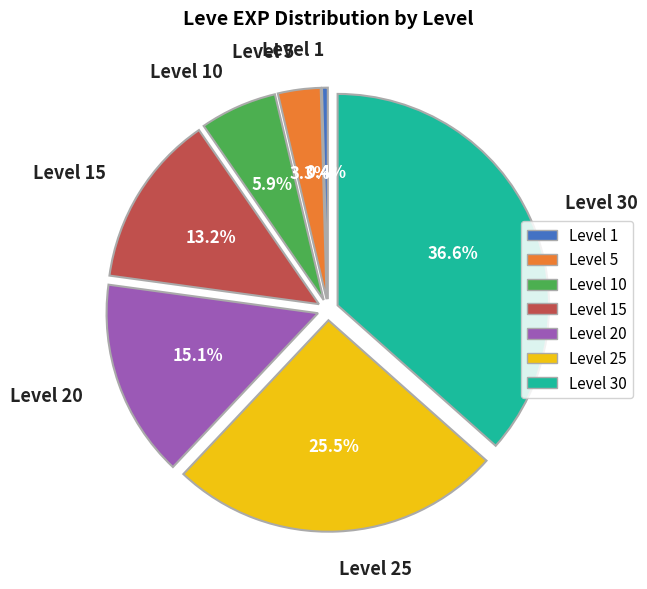

Which slice is the smallest?

Level 1